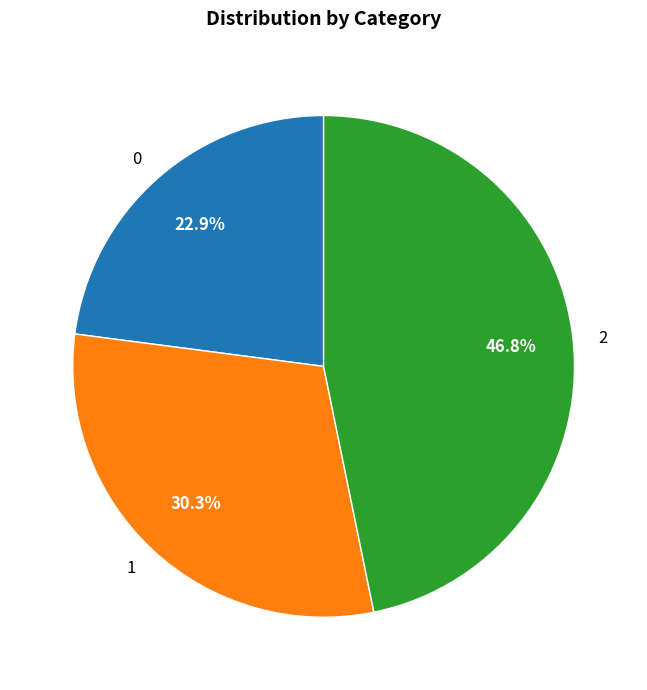

What portion of the pie excludes 0?

77.1%